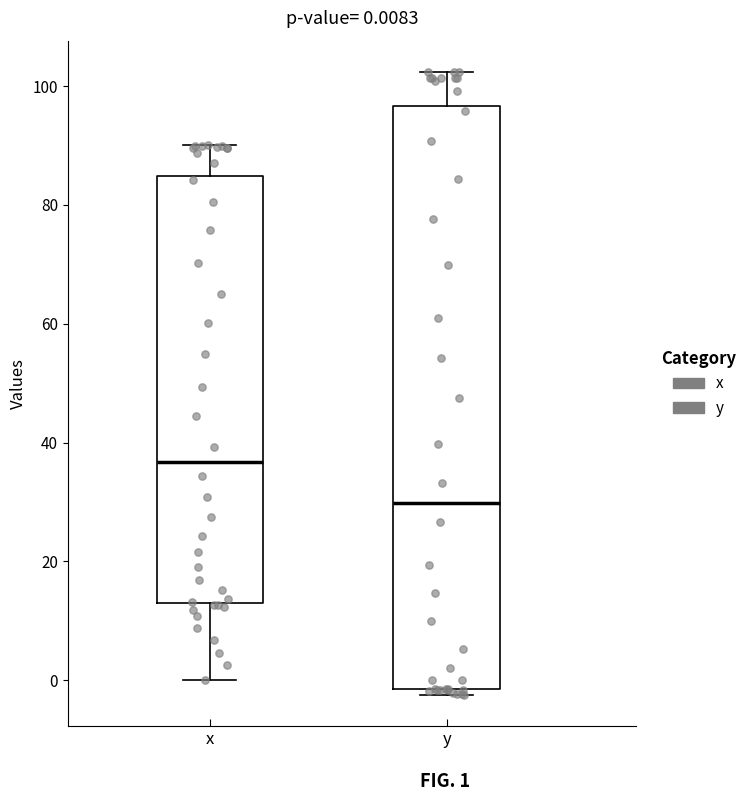

Which box's median line is the highest?

x